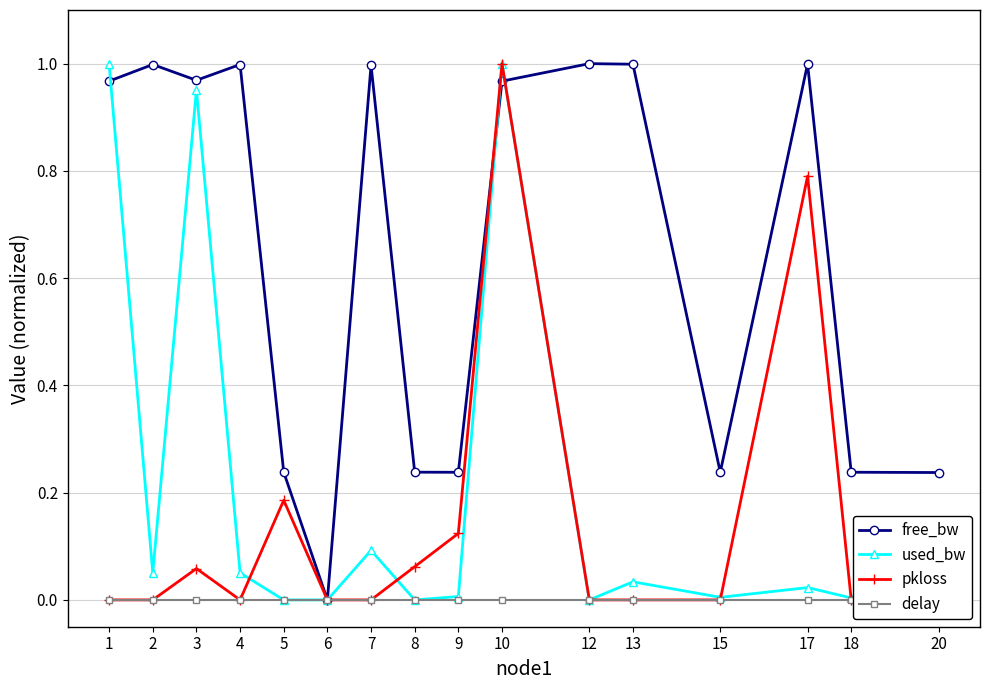

What are all the series names shown in the legend?

free_bw, used_bw, pkloss, delay